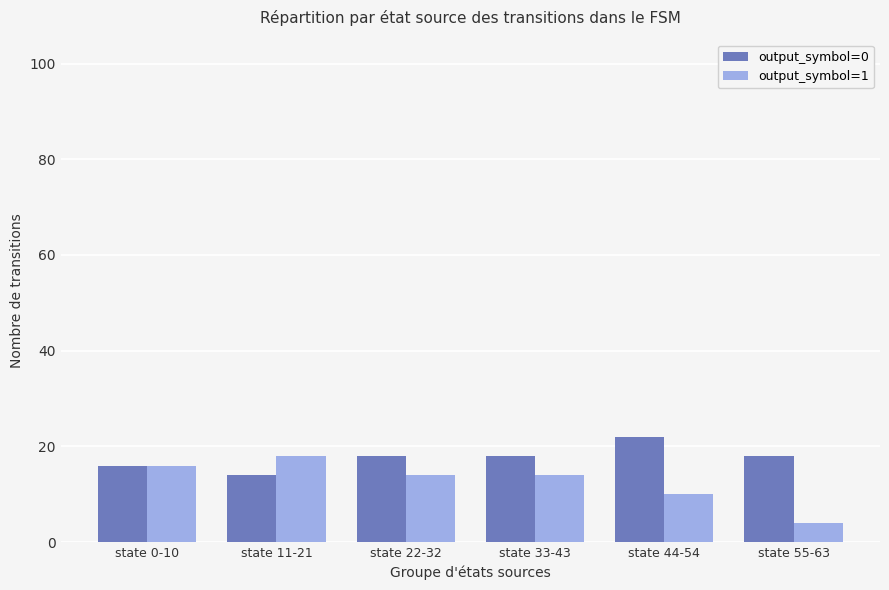

How many bars are there in each group?

2